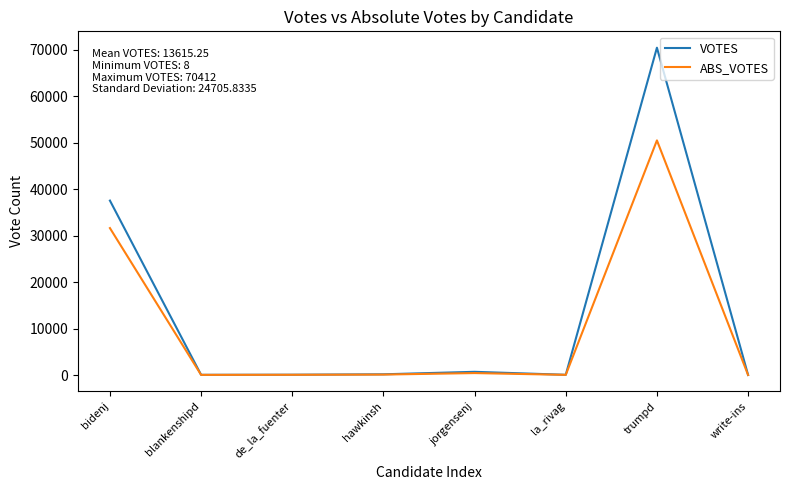

Which series has the largest range (max minus min)?

VOTES